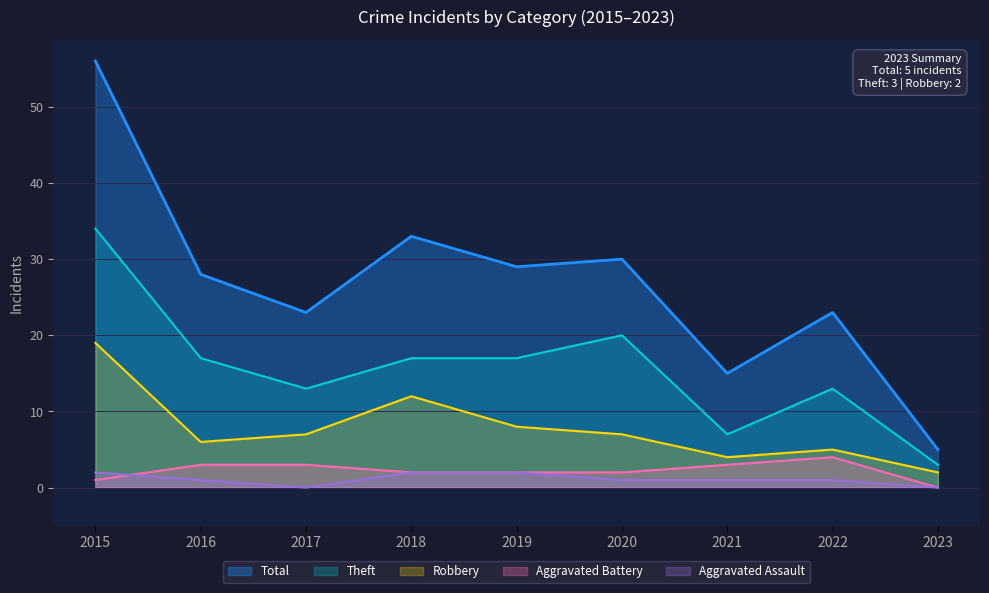

List the series in order of their peak value, highest first.

Total, Theft, Robbery, Aggravated Battery, Aggravated Assault